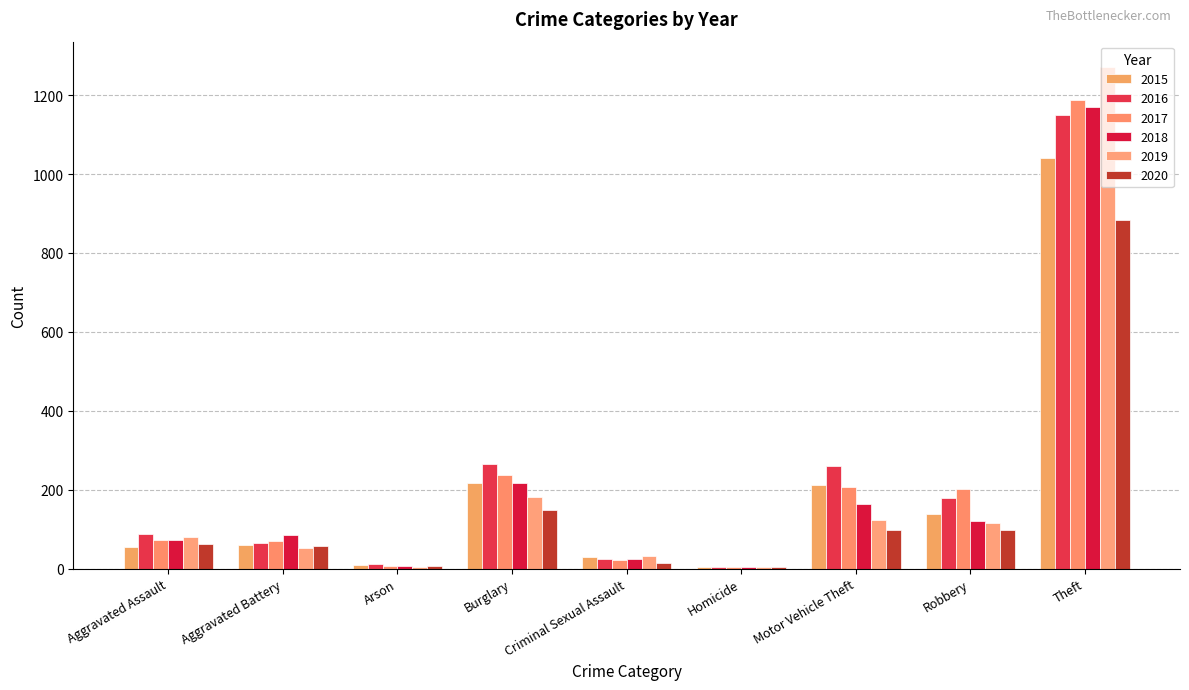

Count the number of categories in the chart.

9